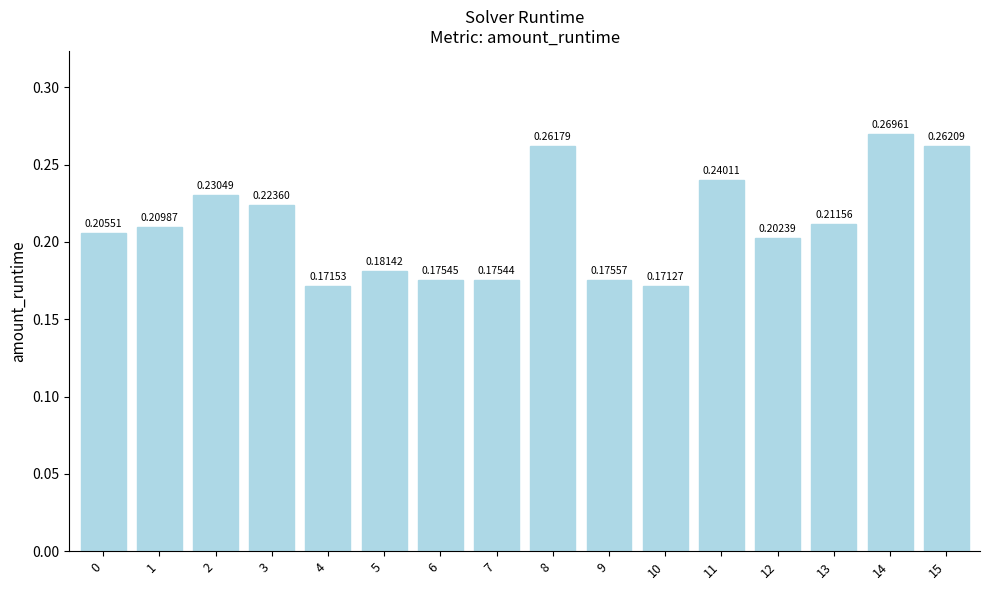

What is the change in value from 7 to 14?

+0.1